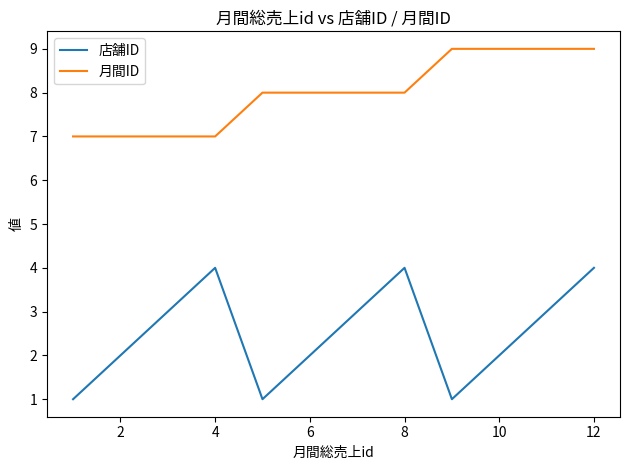

What is the minimum value for 月間ID?

7